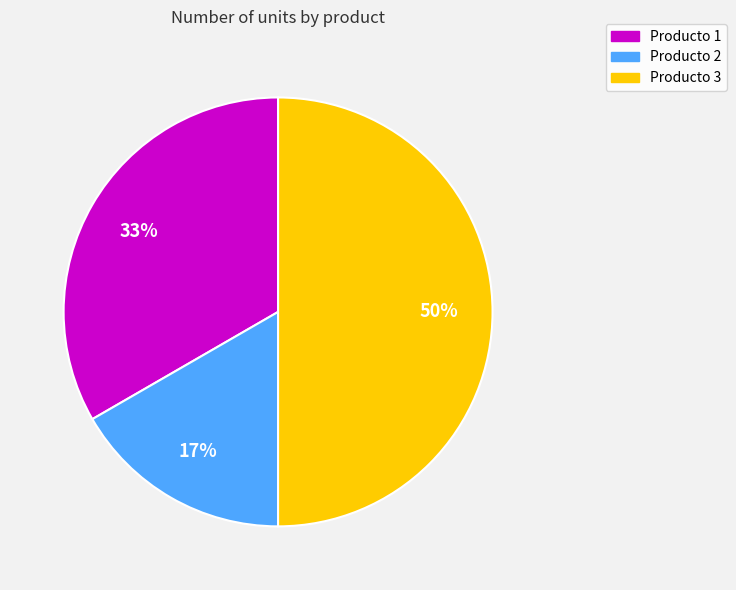

True or false: Producto 3 accounts for 59% of the total.

False